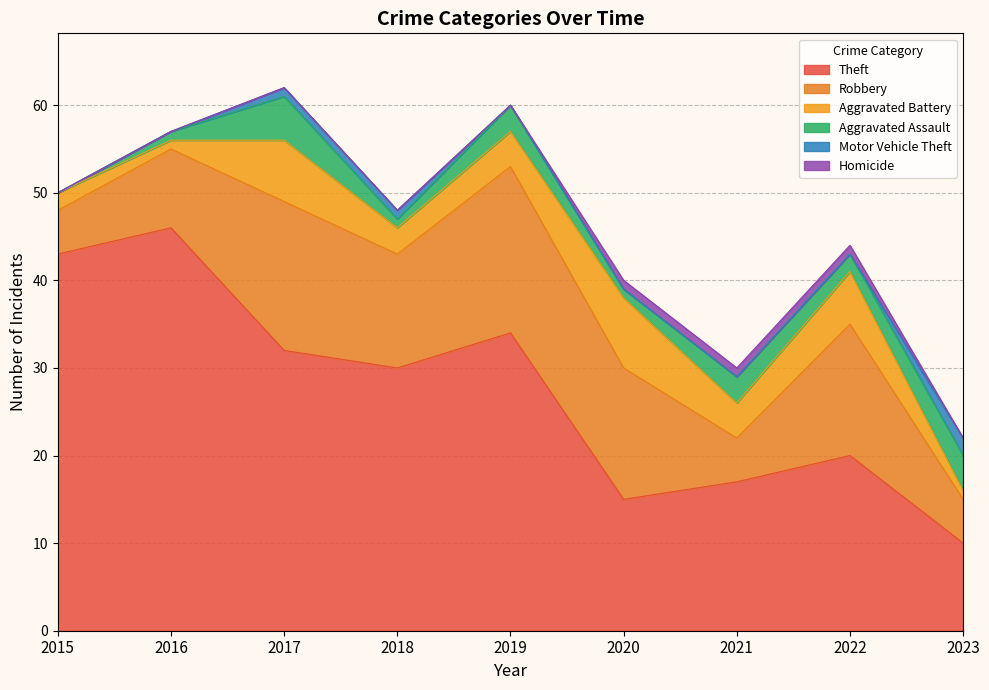

What is the approximate value of Theft at 2015, to the nearest 10?

40